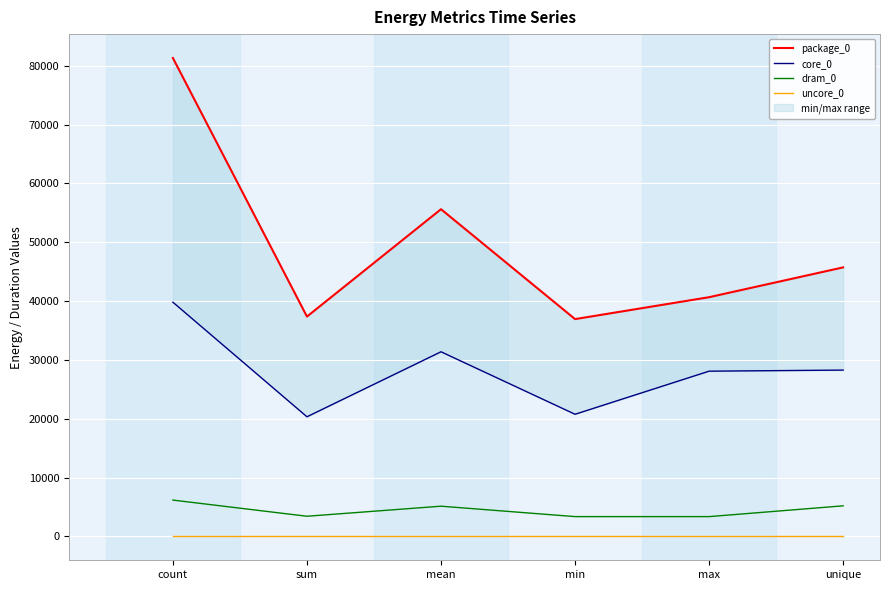

Where is the first local maximum for dram_0?

mean